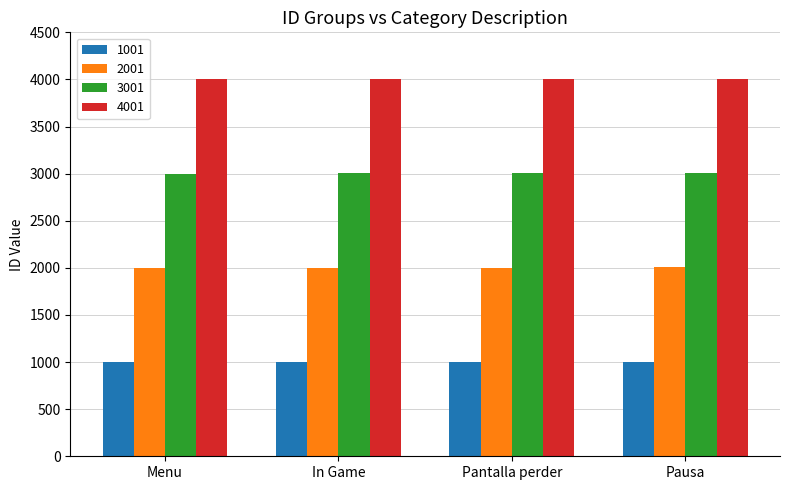

Is it true that 1001 equals 1001 at Menu?

True